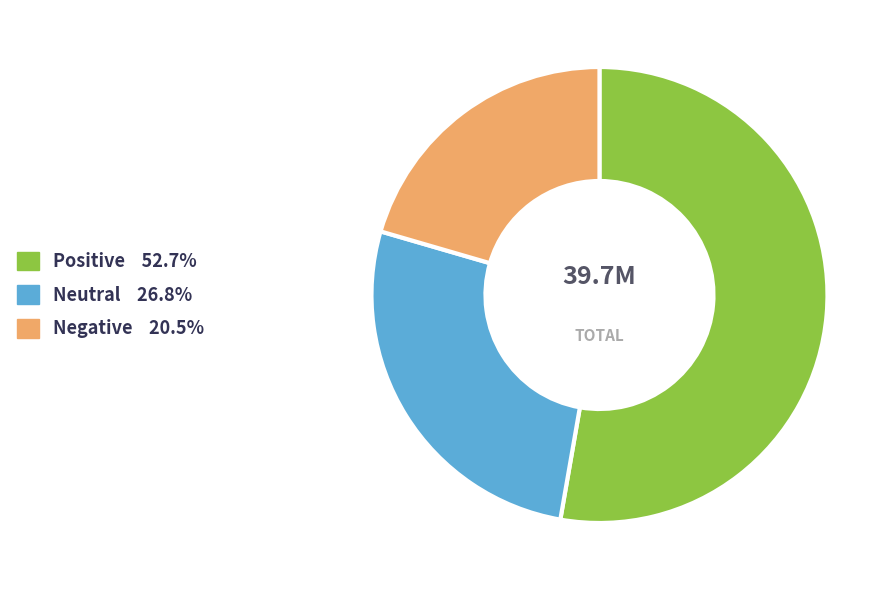

Is there a majority slice in this chart?

Yes